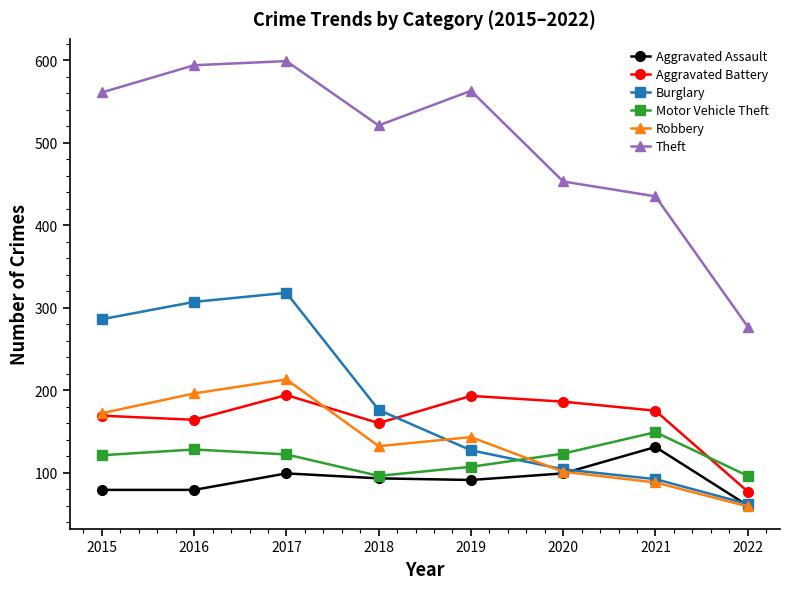

Which series changed the most between 2015 and 2022?

Theft